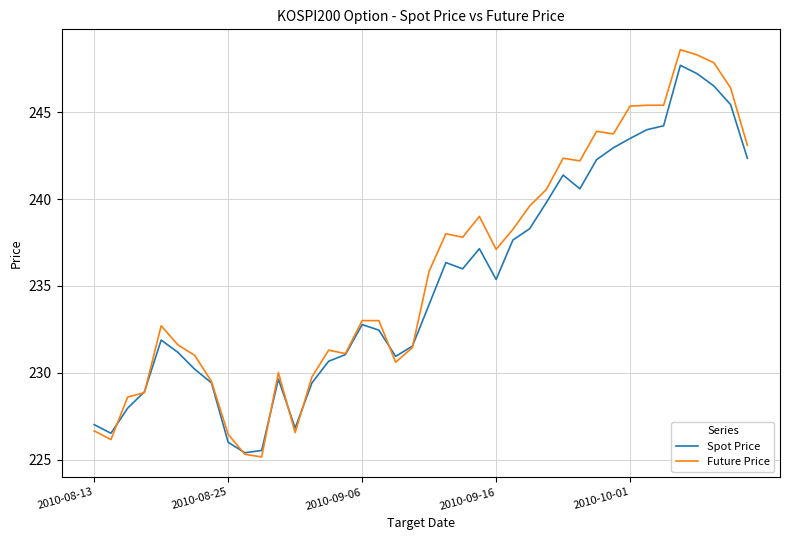

What is the maximum value shown in the chart?

248.6